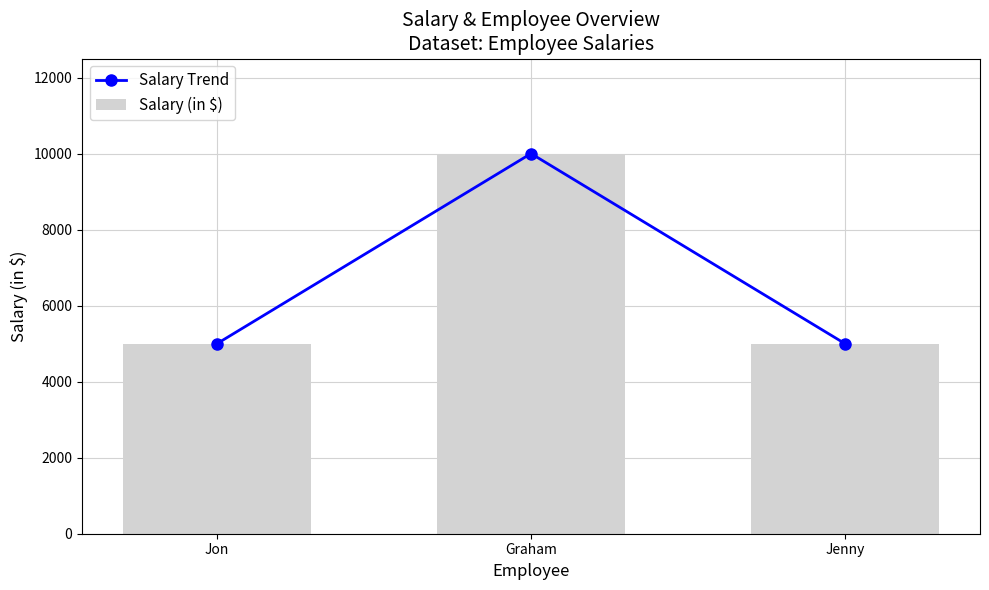

Count the Salary (in $) values in the range 5000 to 10000.

3